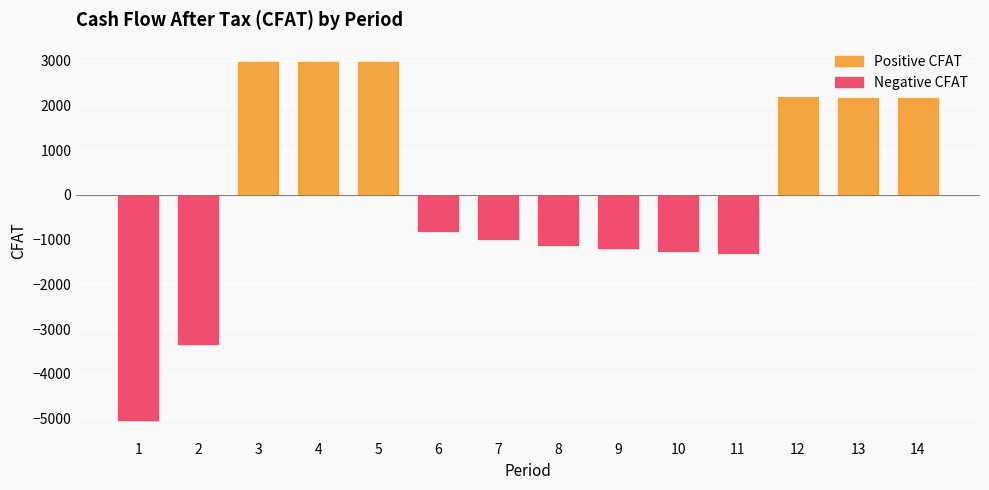

Which category has the lowest value across all series?

1